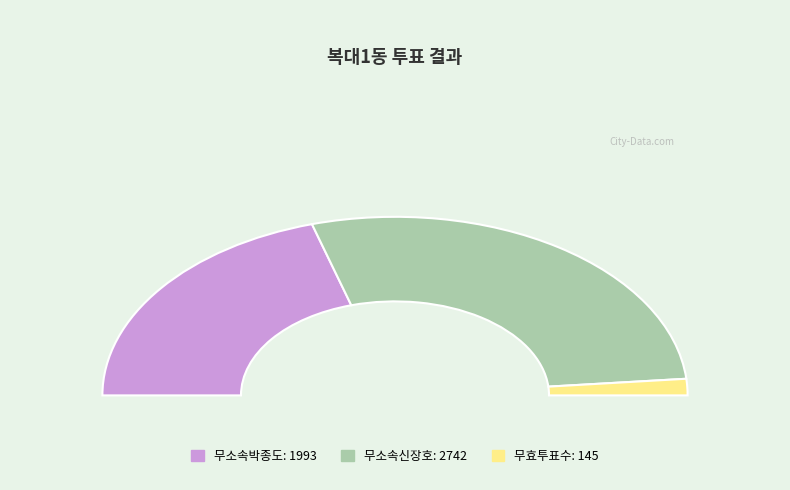

Between 무효투표수 and 무소속박종도, which is larger?

무소속박종도